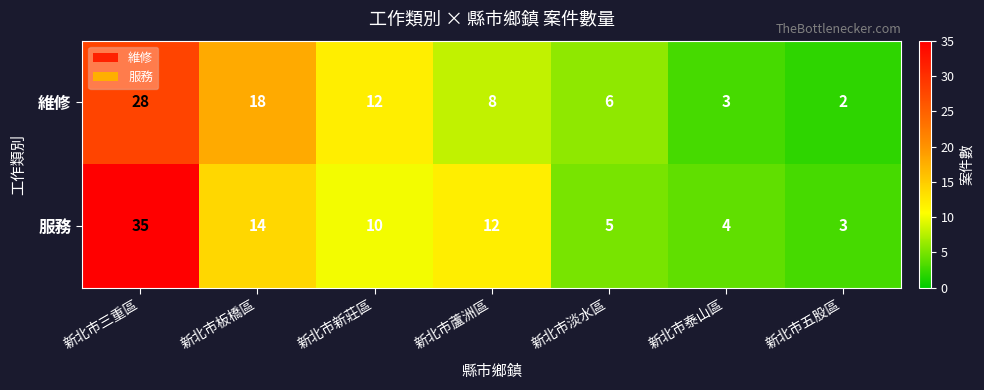

What is the difference between the maximum and second lowest values in the 維修 series?

25